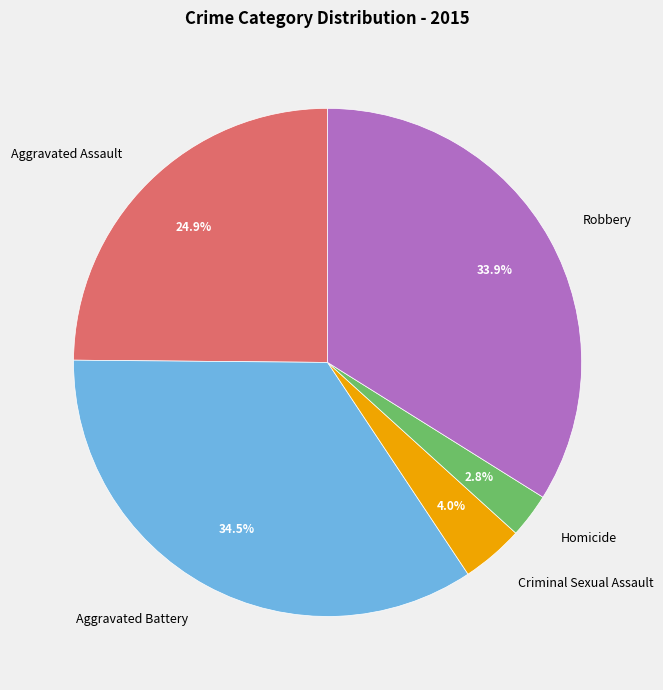

Which has a higher value, Aggravated Battery or Aggravated Assault?

Aggravated Battery